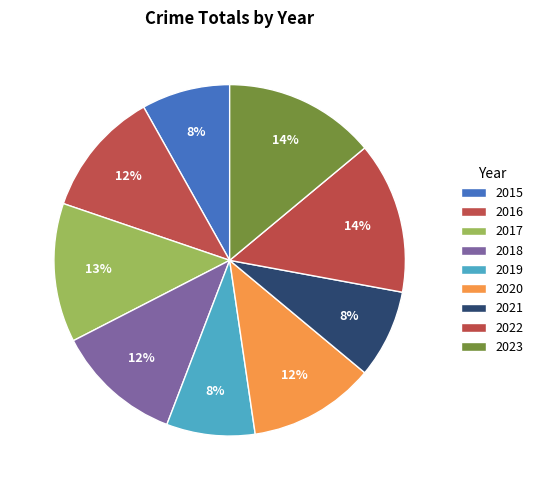

The 2021 slice represents 15% of the pie. True or false?

False